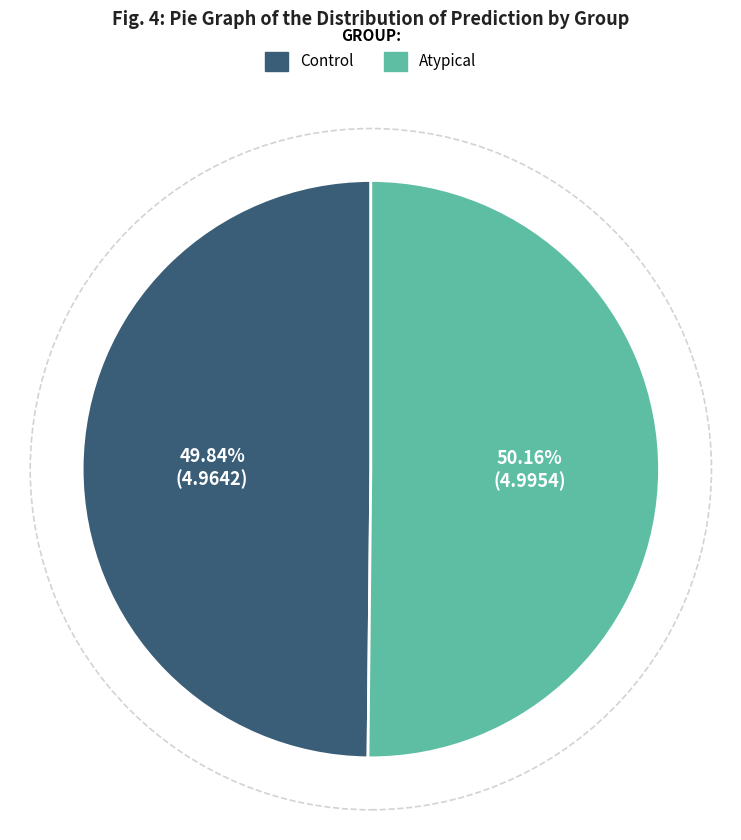

Is there any slice that represents more than half of the pie?

Yes